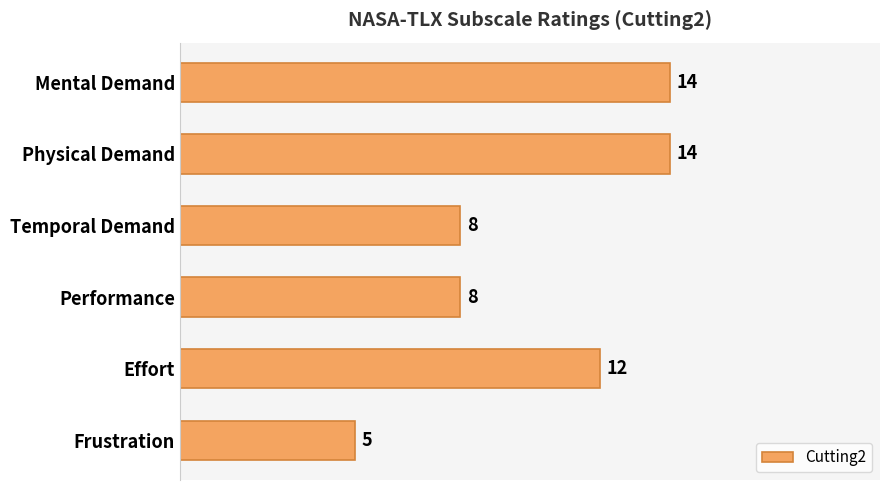

What is the difference between the maximum and minimum values?

9